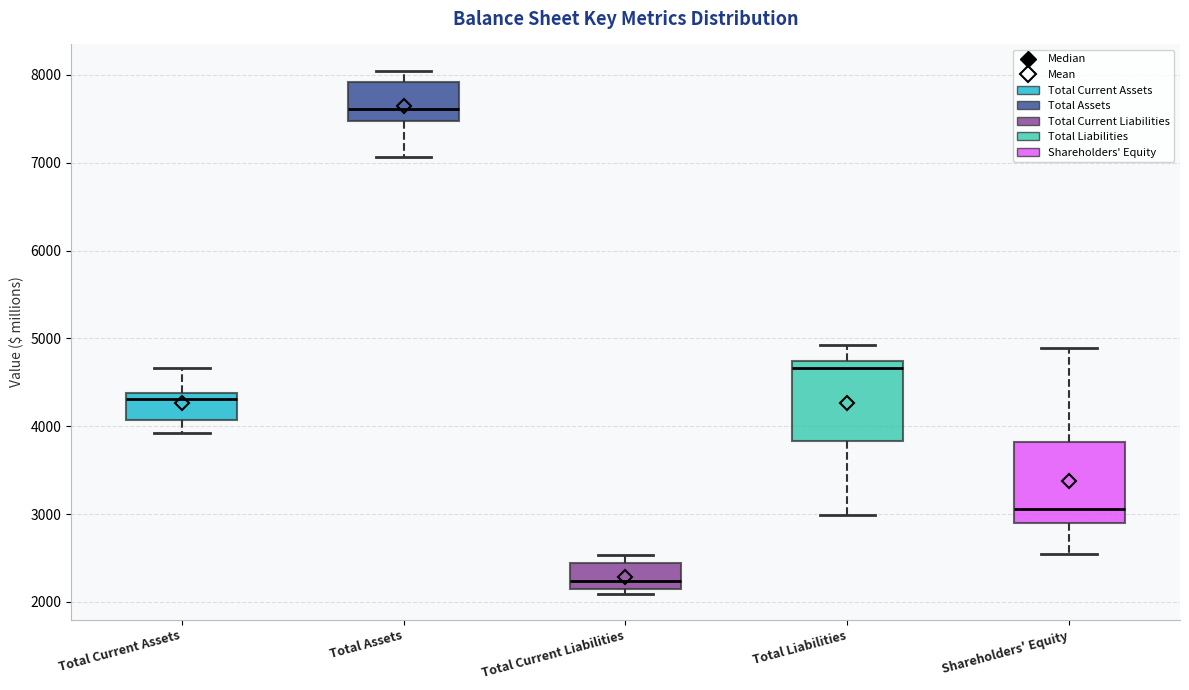

Where does the upper whisker of the box for Total Liabilities end on the y-axis? The values are not printed on the chart, so give them approximately, as read against the axis.

4900